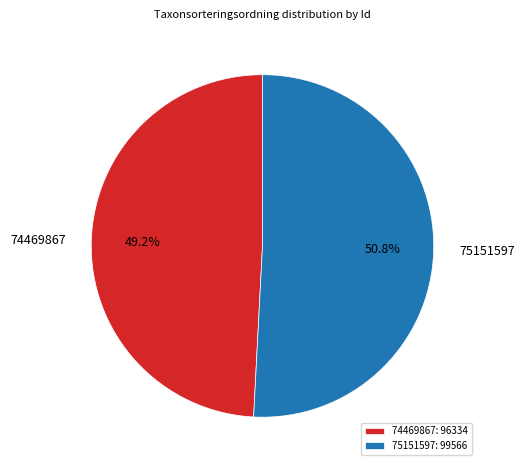

Count the number of slices in the pie.

2